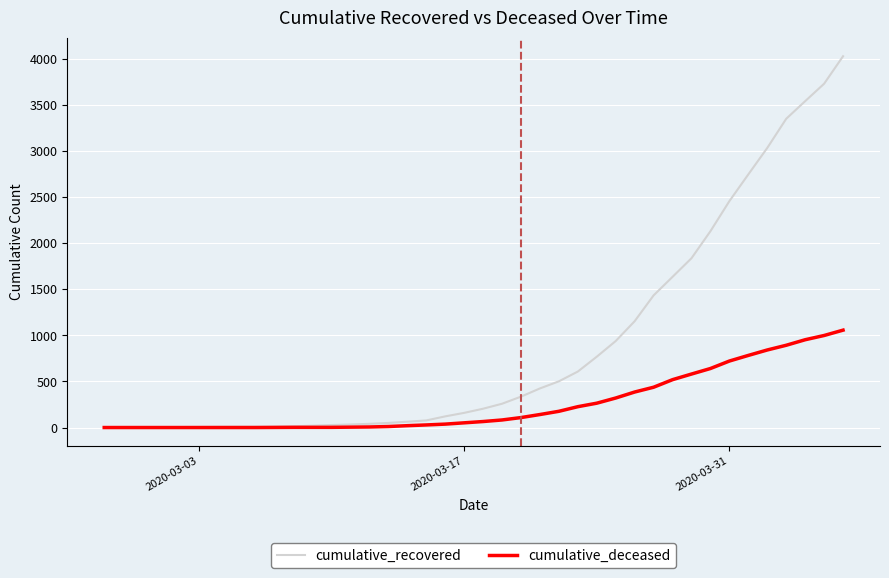

What is the highest value of the cumulative_deceased series?

1056